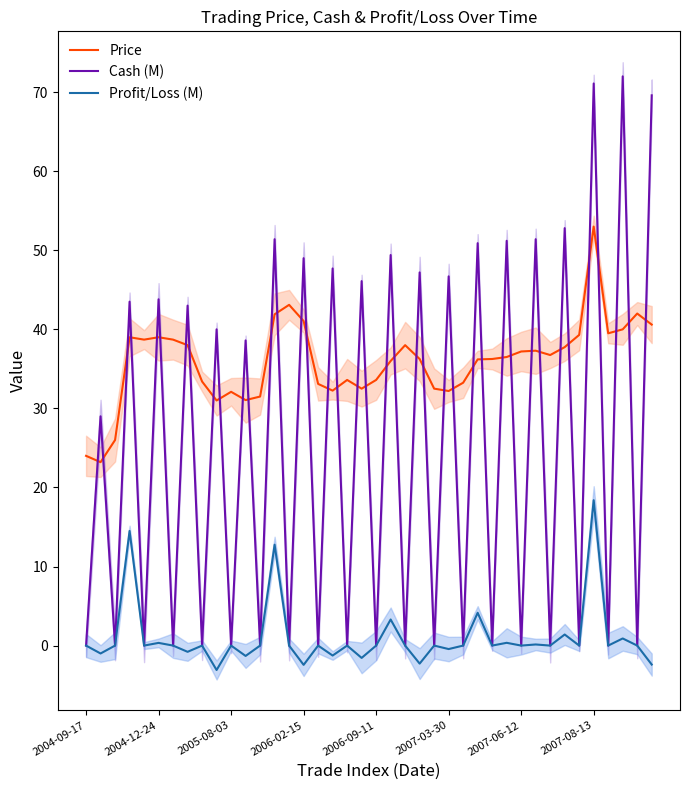

After their last crossing, which series has the higher values: Price or Cash (M)?

Cash (M)